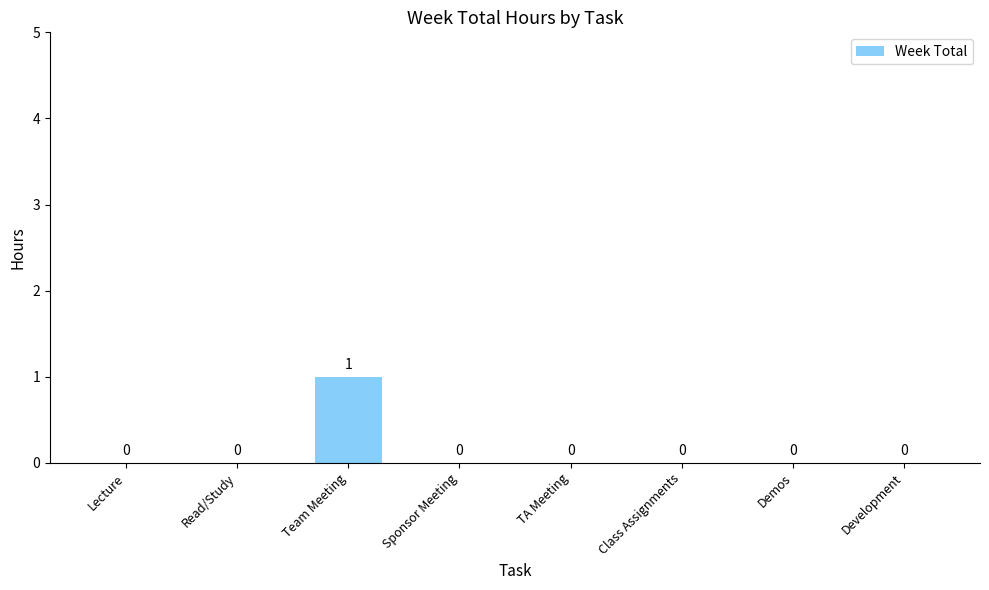

The value at Development is 1. True or false?

False